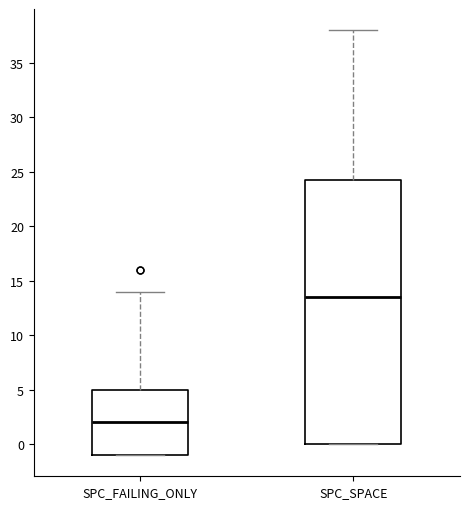

Where does the median line of the box for SPC_FAILING_ONLY sit on the y-axis? The values are not printed on the chart, so give them approximately, as read against the axis.

2.0